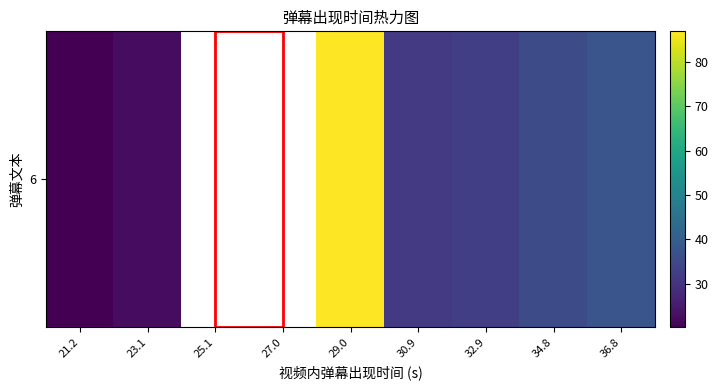

At which category does the chart reach its minimum across all series?

21.2